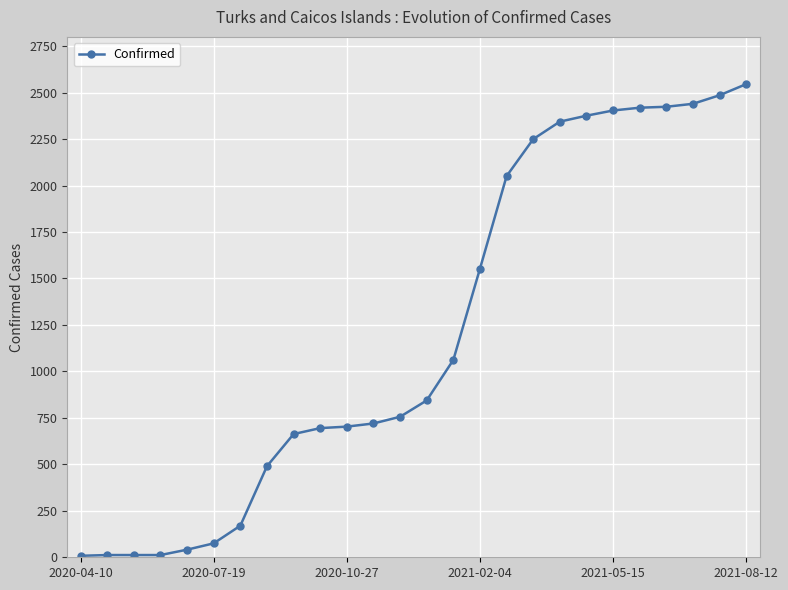

What is the average value?

1214